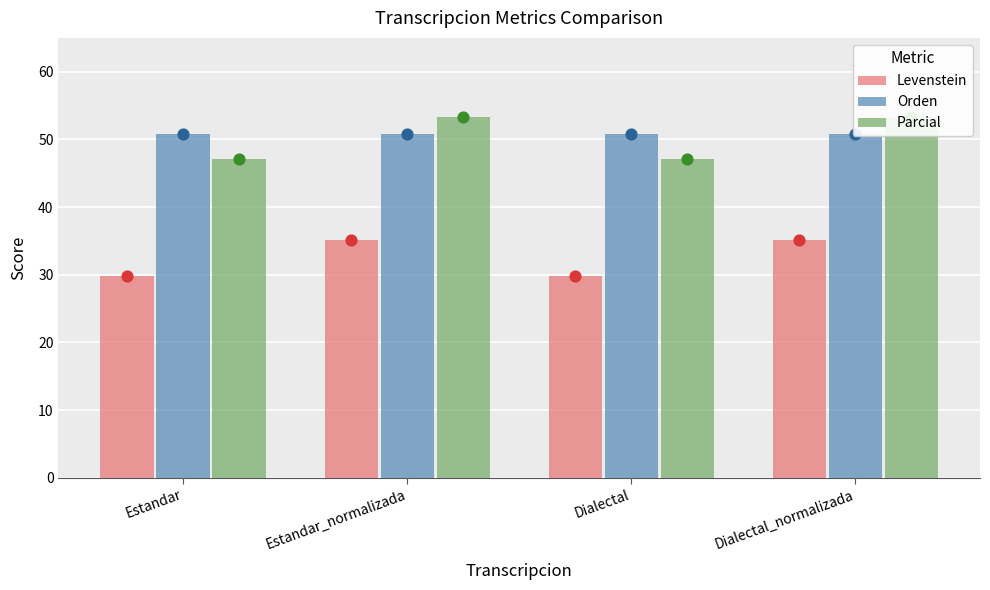

At which category is the sum across all series the highest?

Estandar_normalizada